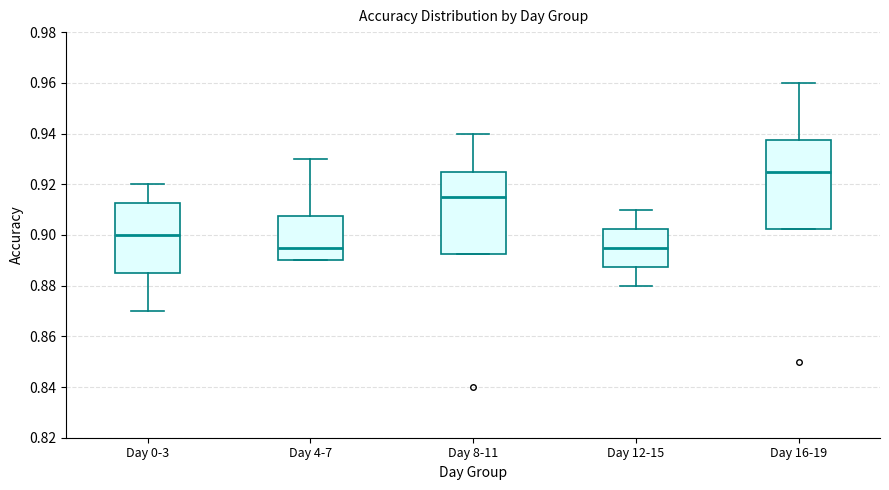

Comparing the boxes themselves (not the whiskers), which one is the tallest?

Day 16-19